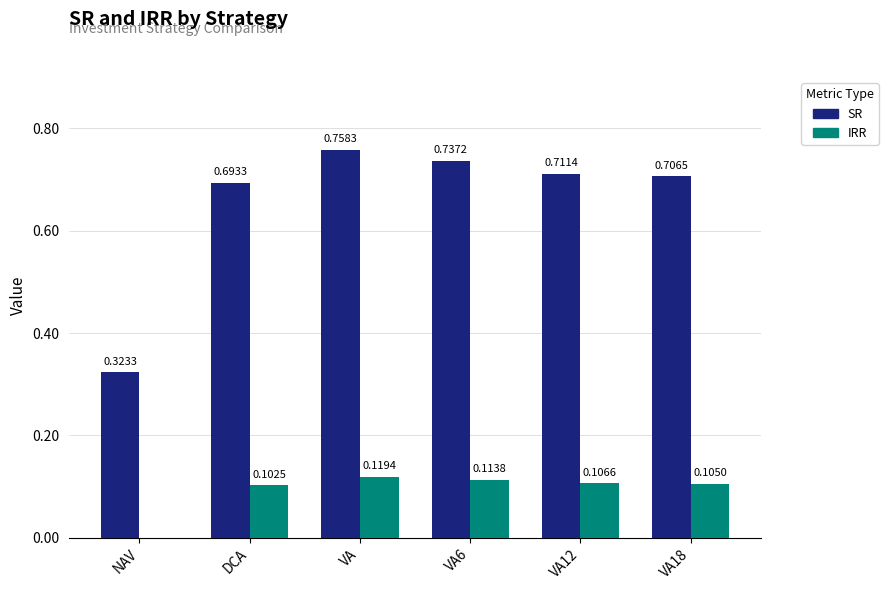

What is the sum of all IRR values?

0.5